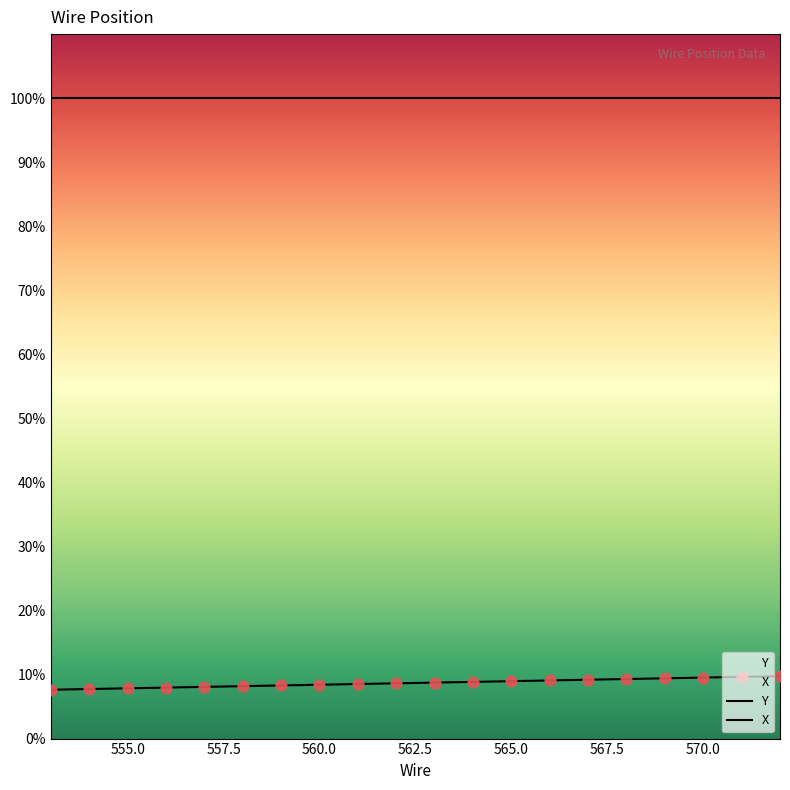

Which has a higher value, 567 or 565?

567